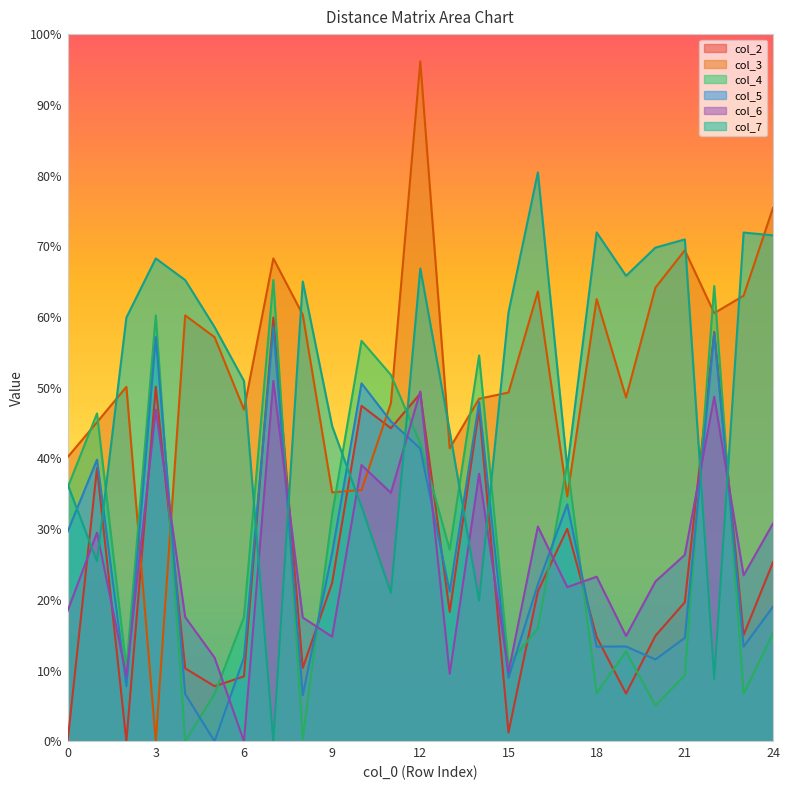

Count the number of categories in the chart.

25